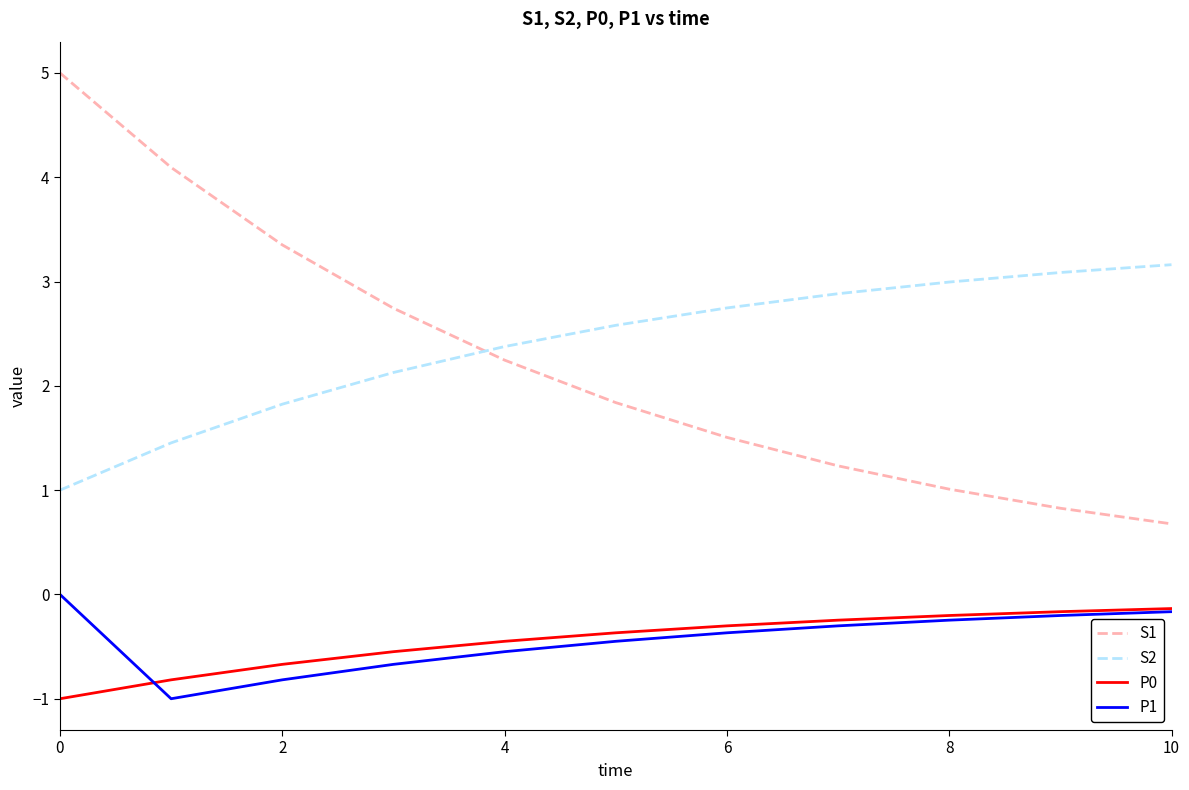

What is the average value of the P0 series?

-0.4